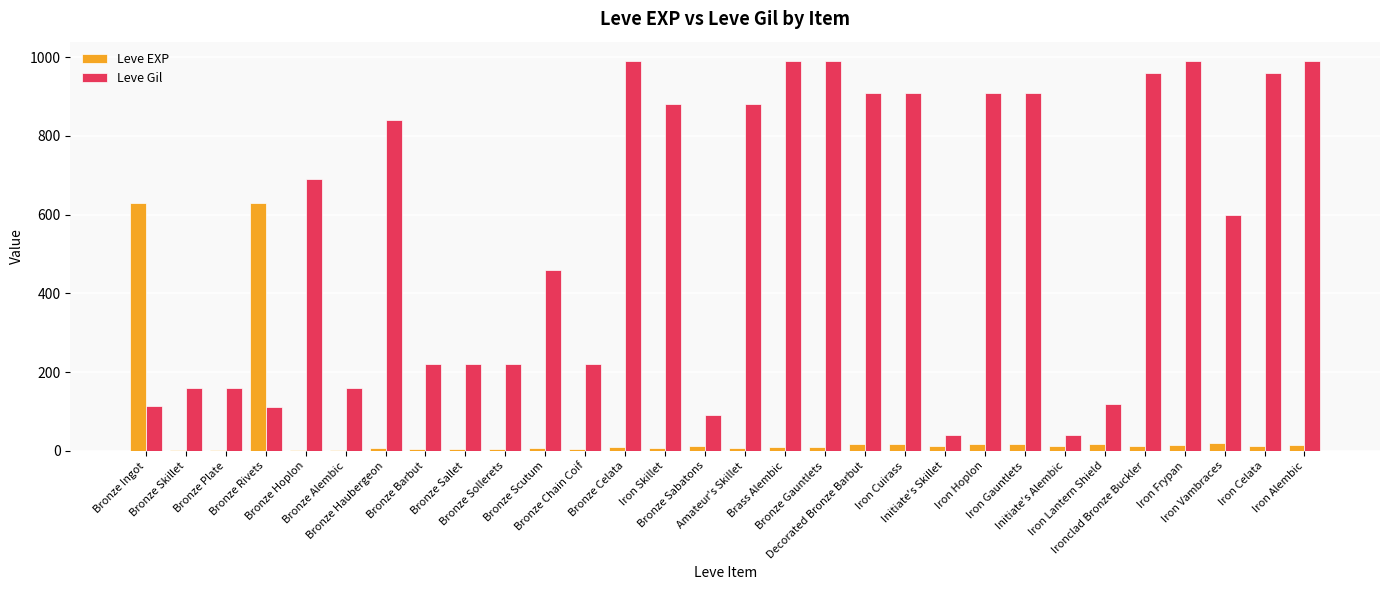

What is the spread (max minus min) of values at Decorated Bronze Barbut?

892